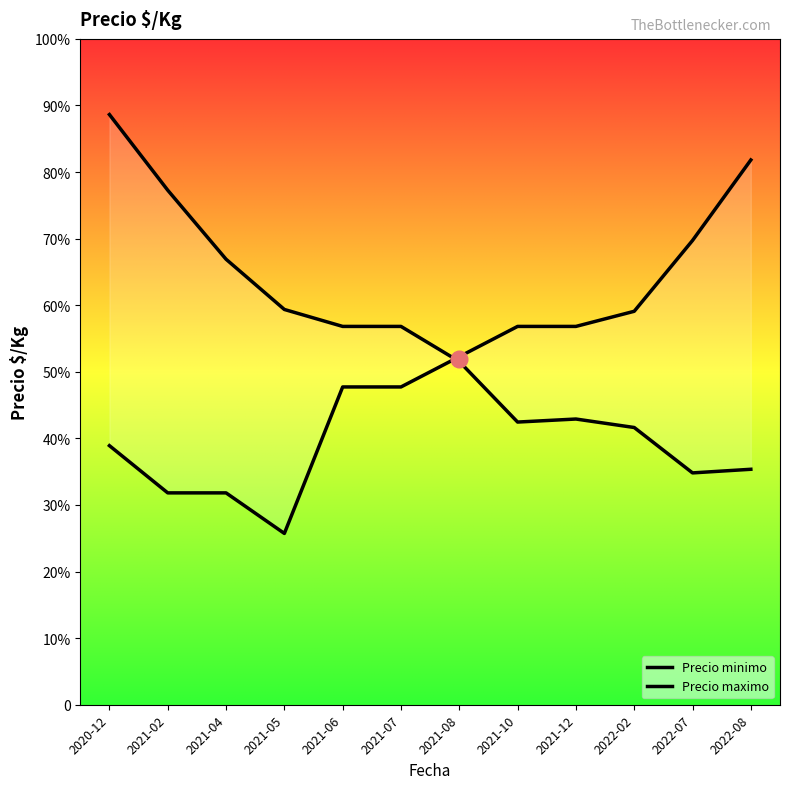

True or false: Precio maximo has more than 0 interior local peaks.

True